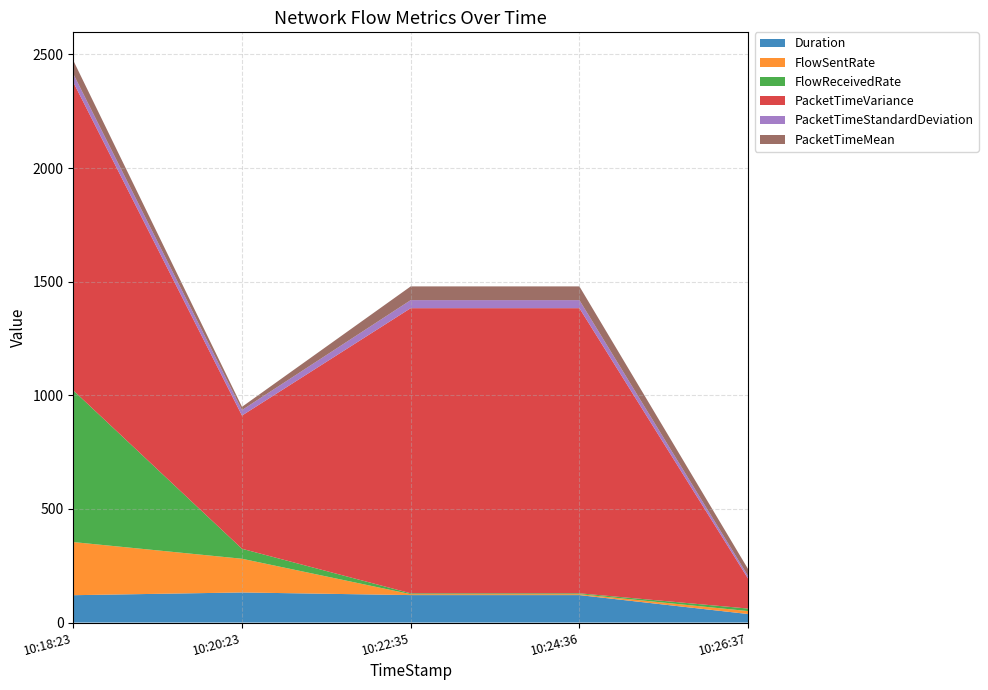

Reading right to left, list all the values displayed in this chart.

Duration: 37.5	120.8	120.8	132.4	120.3
FlowSentRate: 12.9	4.1	4.1	148.3	233.8
FlowReceivedRate: 11.1	3.7	3.7	43.9	667.5
PacketTimeVariance: 131.5	1254.6	1254.6	586.1	1356.1
PacketTimeStandardDeviation: 11.5	35.4	35.4	24.2	36.8
PacketTimeMean: 30.6	60.4	60.4	14.2	58.8